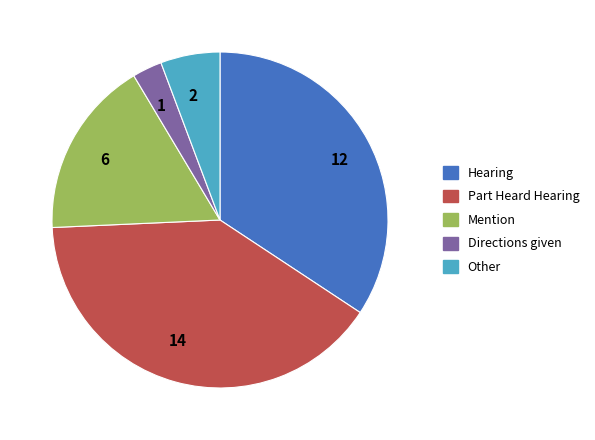

Rank the categories by value from lowest to highest.

1, 2, 6, 12, 14